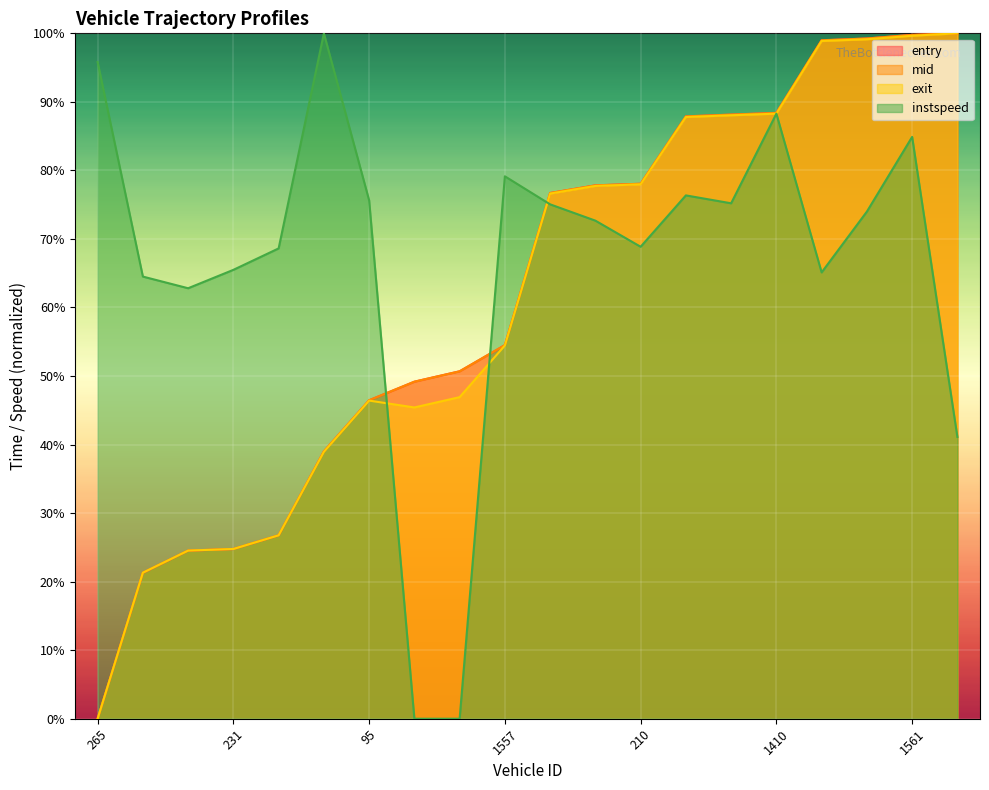

Is the value of instspeed at 231 greater than the value of exit at 158?

Yes